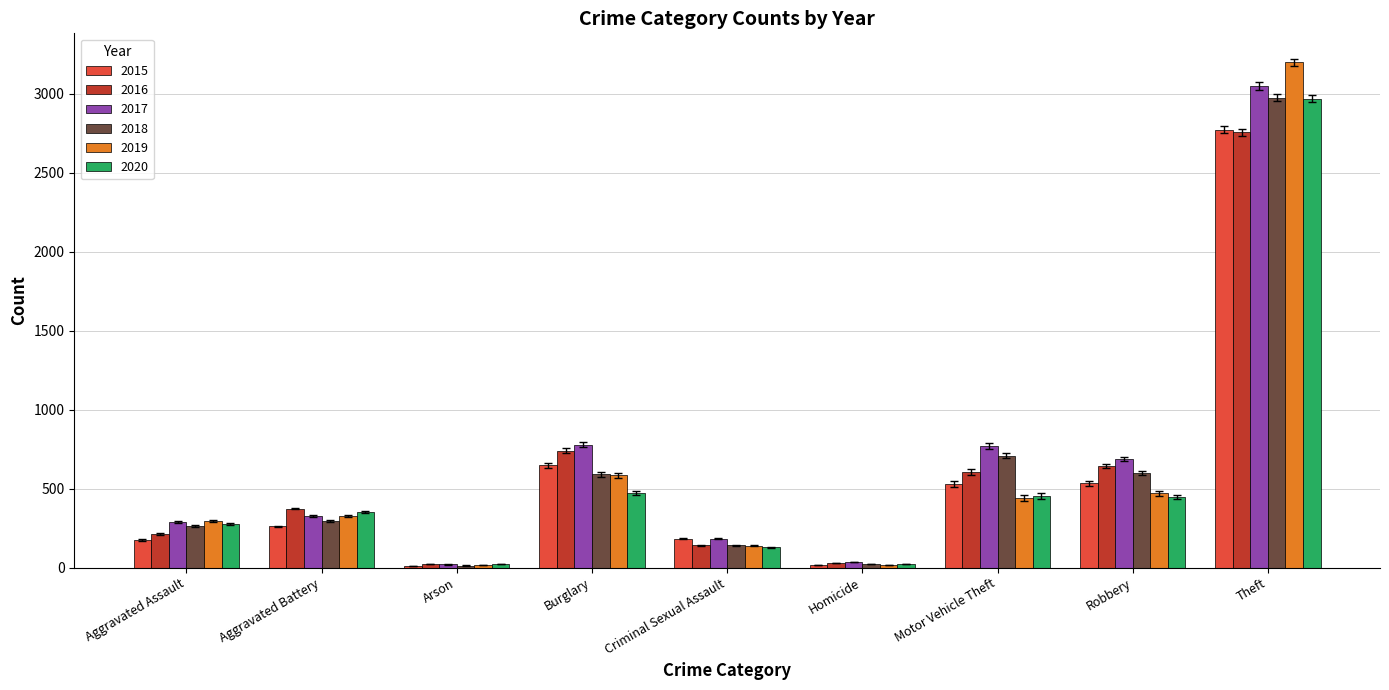

The value of 2020 at Theft is 2970. True or false?

True